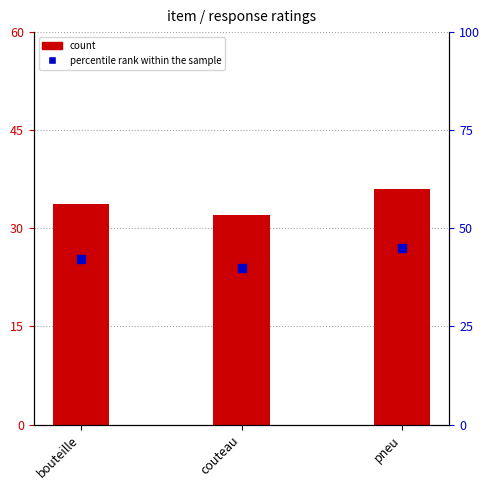

What is the total value across all series at couteau?

72.0